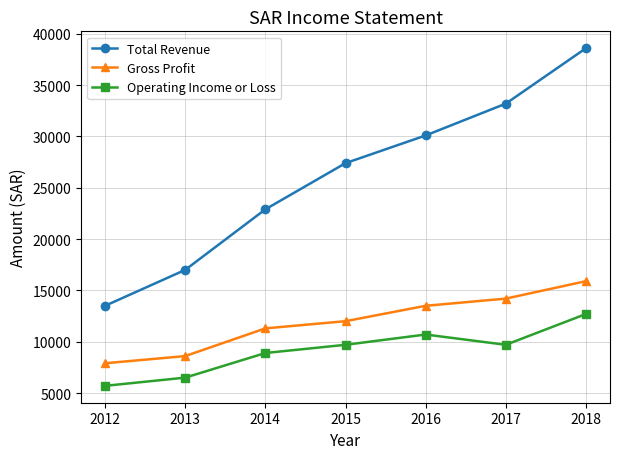

Is the value of Gross Profit at 2013 greater than the value of Operating Income or Loss at 2018?

No